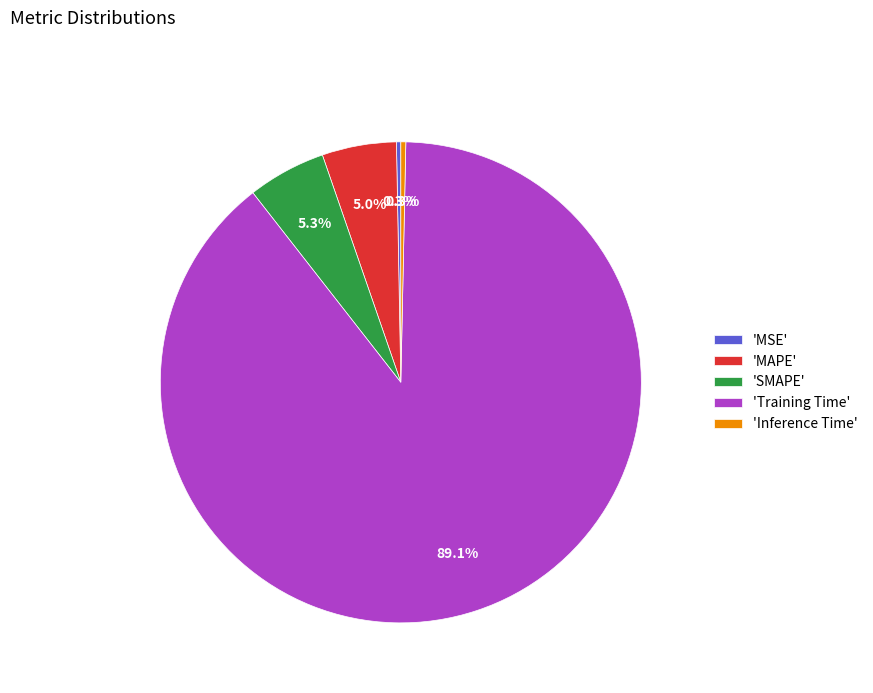

Which slice is the largest?

'Training Time'